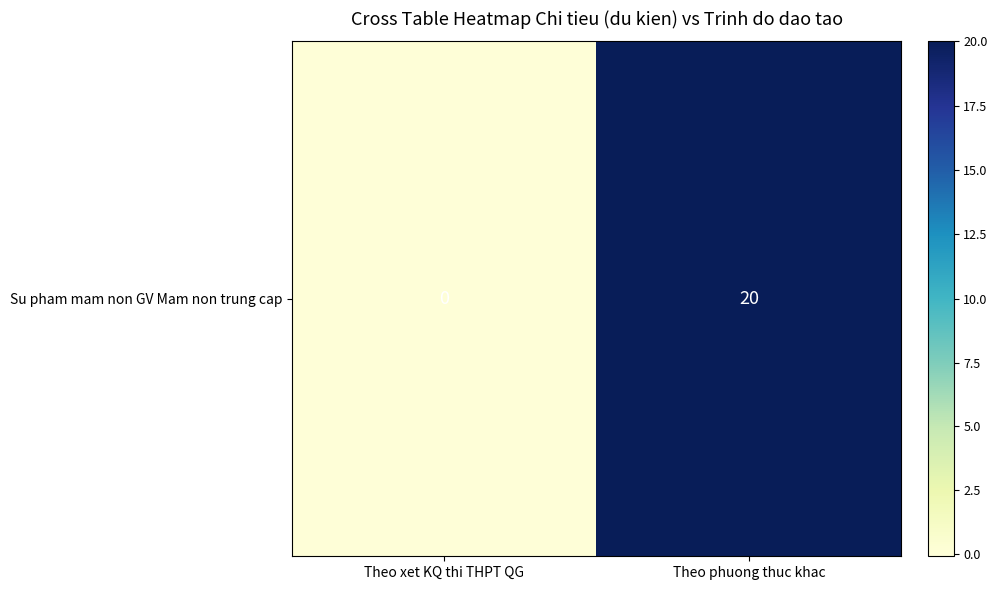

How many categories are shown in the chart?

2